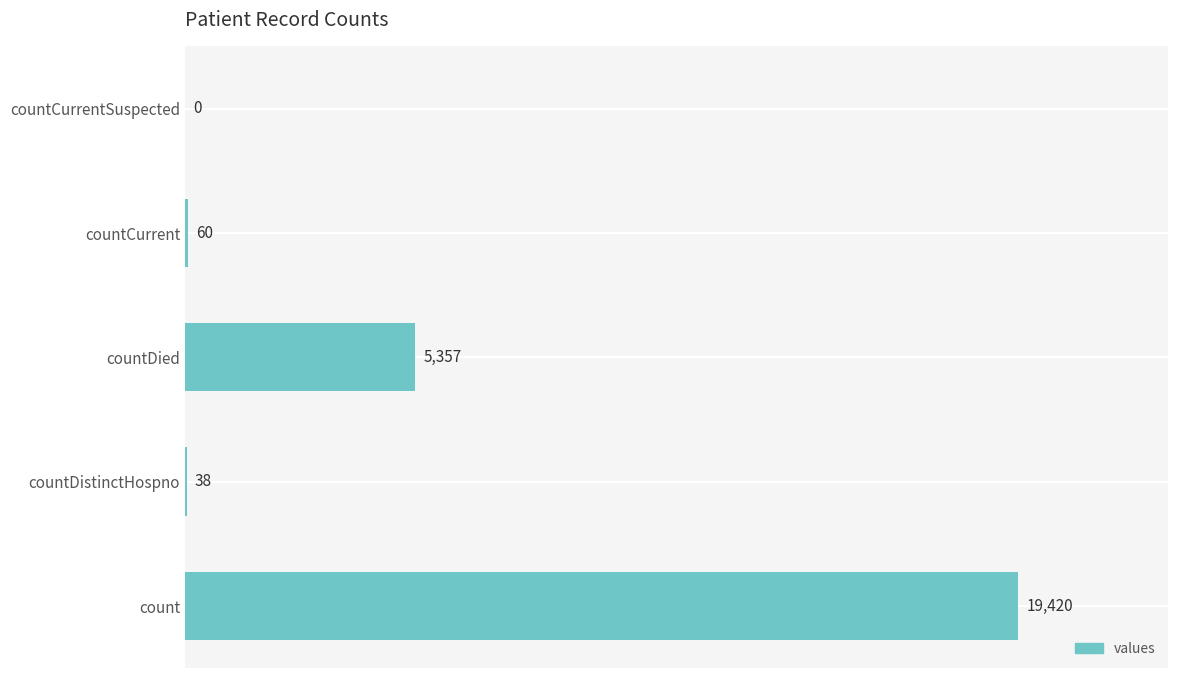

The chart shows a value of 12305 at countCurrentSuspected. True or false?

False